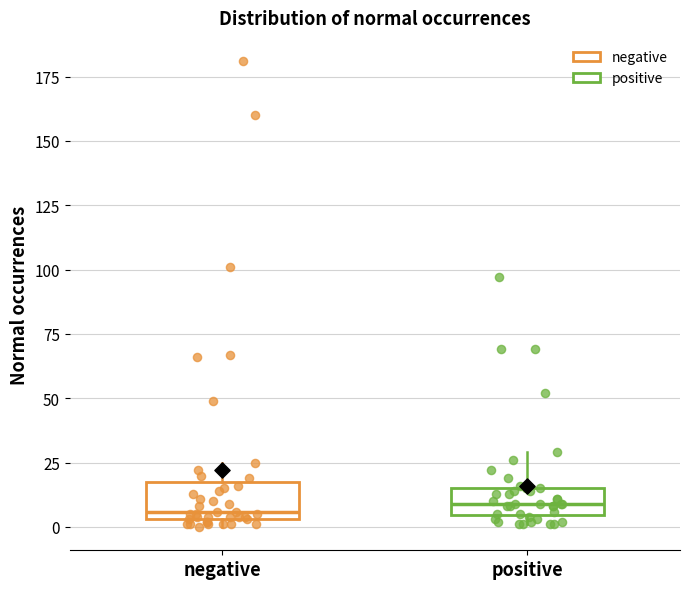

Reading left to right, read every box against the y-axis: the position of its median line, the range the box covers, and the ends of its whiskers. The values are not printed on the chart, so give them approximately, as read against the axis.

negative: median 5 (just above the box's lower edge), box 5 to 20, whiskers 0 to 25
positive: median 10, box 5 to 15, whiskers 0 to 30